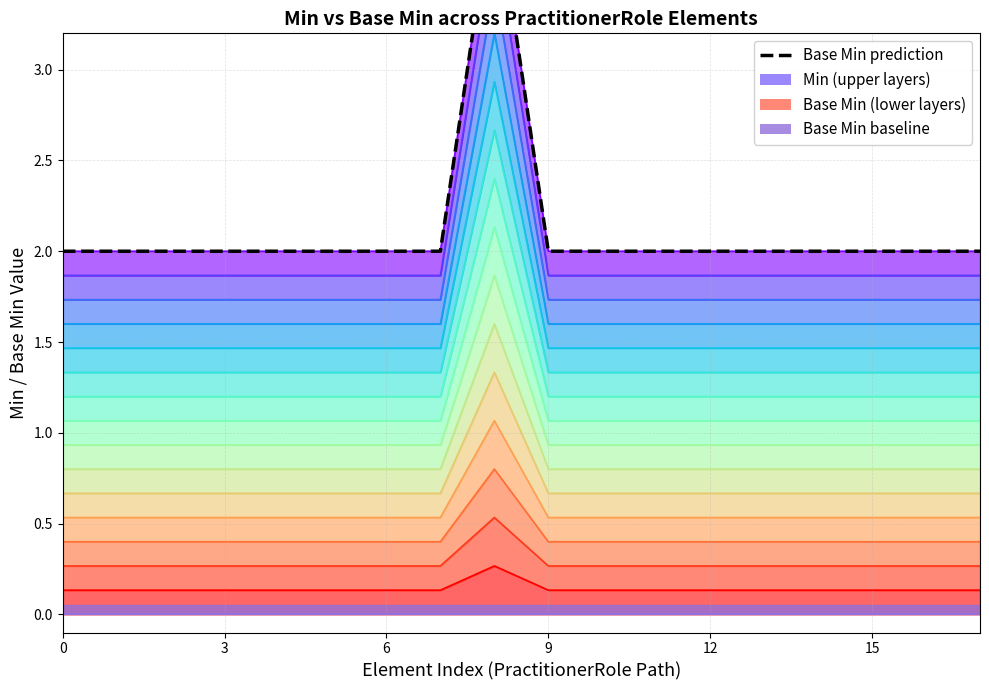

How many lines are shown in the chart?

1